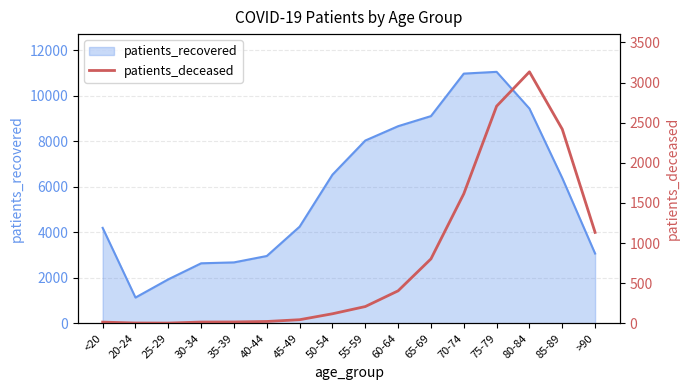

How many lines are shown in the chart?

1